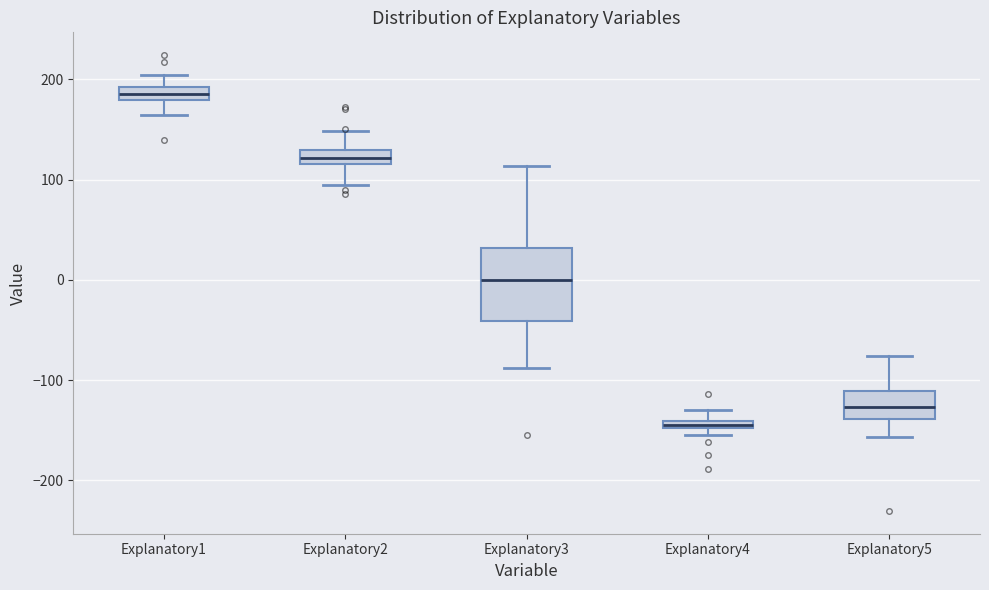

Which box's median line is the highest?

Explanatory1